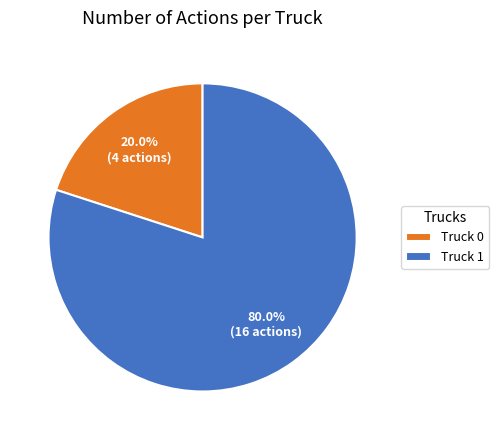

Which has a higher value, Truck 1 or Truck 0?

Truck 1